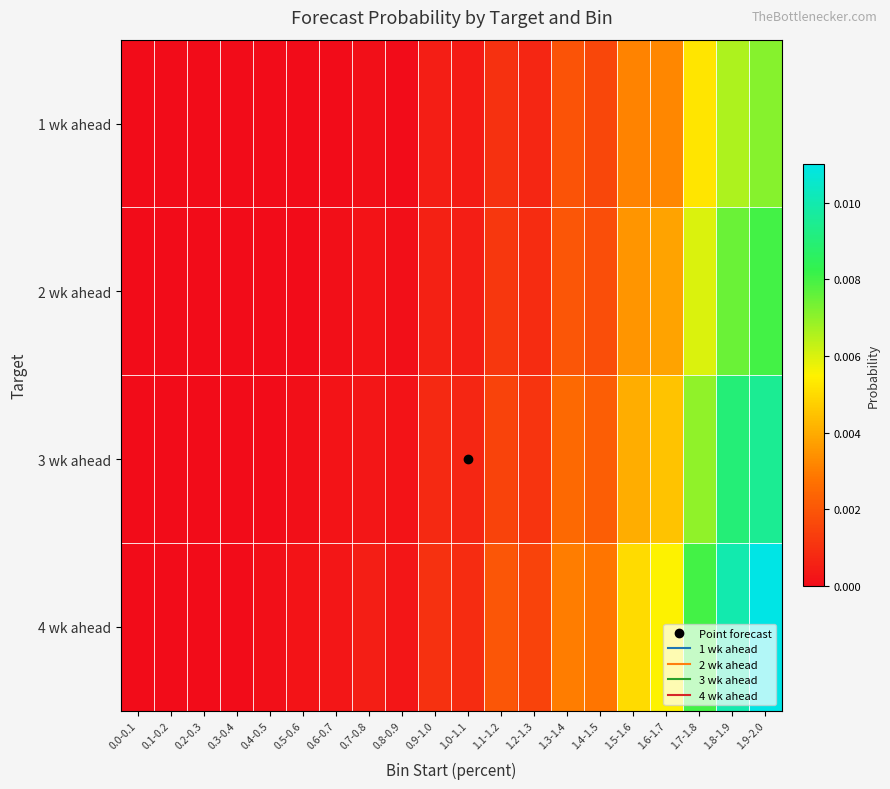

Count the number of data series in this chart.

4